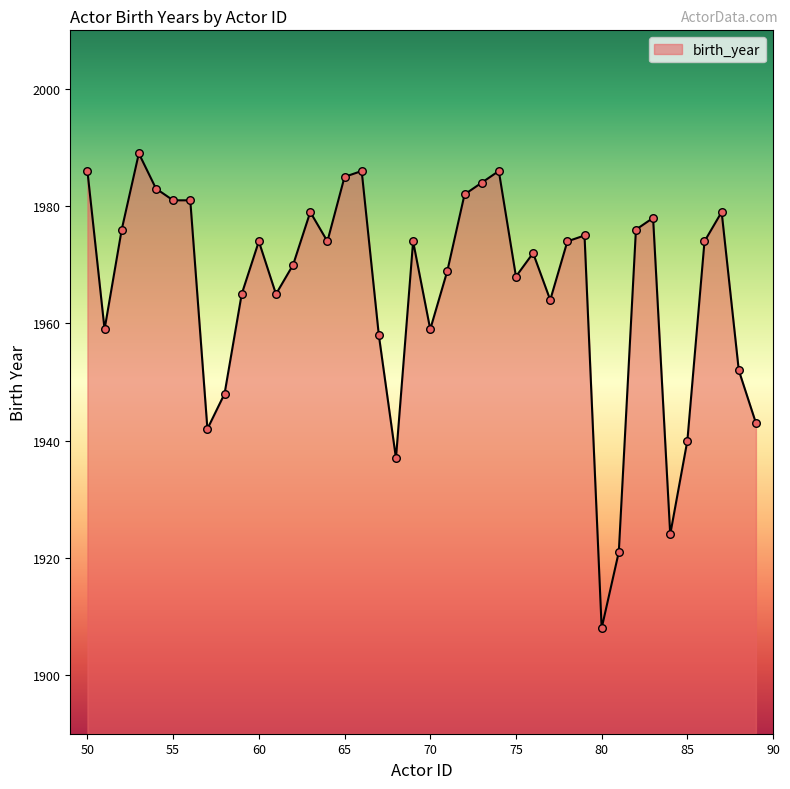

What is the greatest value displayed?

1989